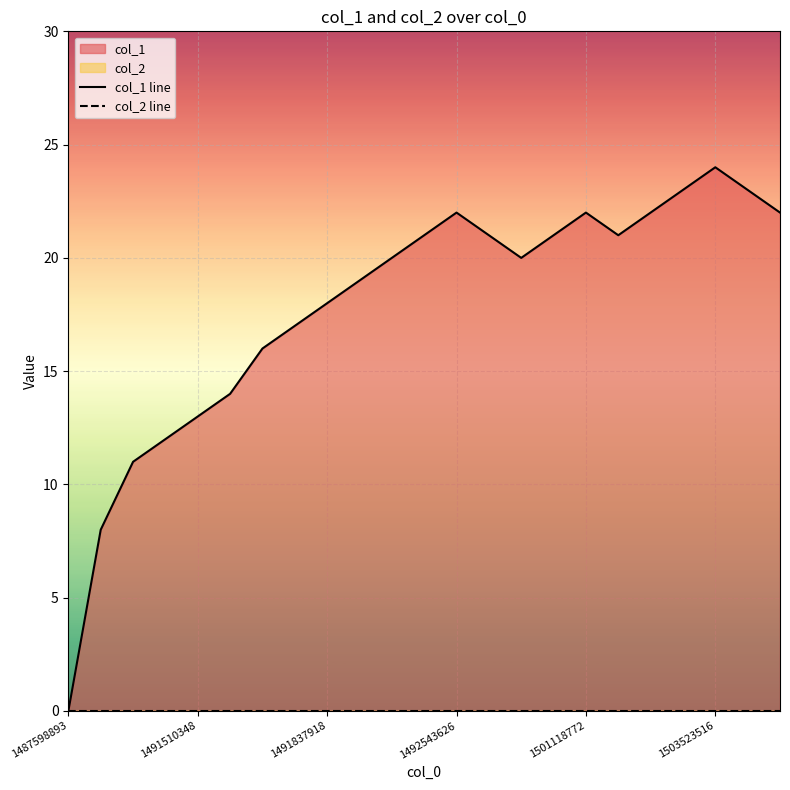

Reading left to right, what are all the values shown in this chart?

col_1 line: 0	8	11	12	13	14	16	17	18	19	20	21	22	21	20	21	22	21	22	23	24	23	22
col_2 line: 0	0	0	0	0	0	0	0	0	0	0	0	0	0	0	0	0	0	0	0	0	0	0